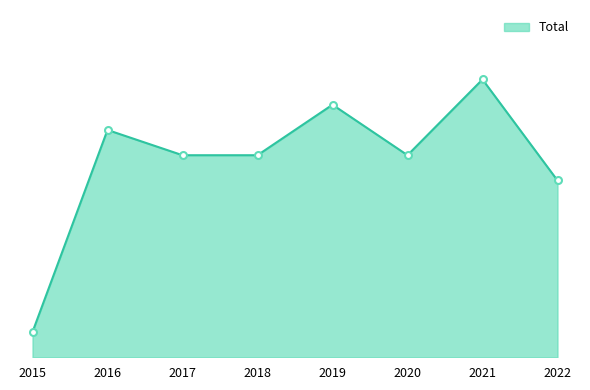

Rank the categories by value from lowest to highest.

2015, 2022, 2017, 2018, 2020, 2016, 2019, 2021